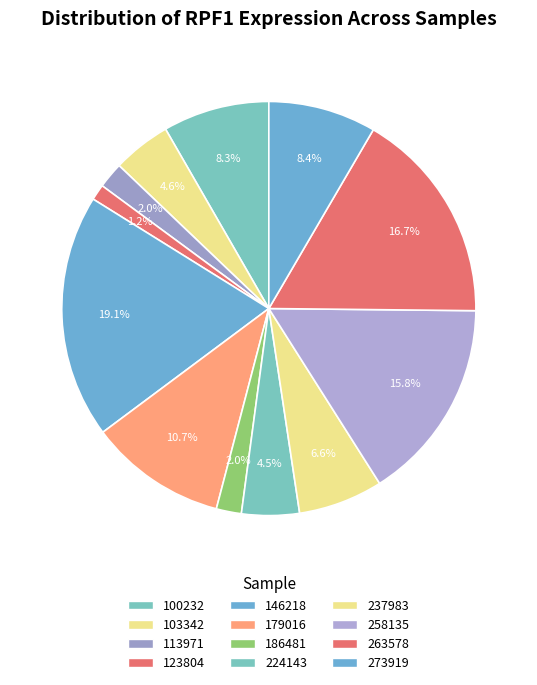

To the nearest percent, what is the difference between the largest and smallest slice percentages?

18%